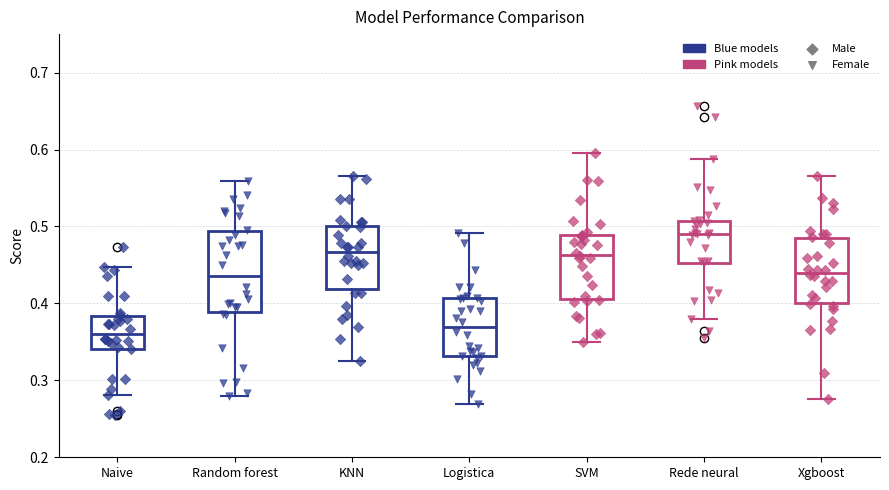

Reading left to right, transcribe this box plot: for each box, give where its median line is, the range the box spans, and where its two whiskers end, as read against the y-axis. The values are not printed on the chart, so give them approximately, as read against the axis.

Naive: median 0.36, box 0.34 to 0.38, whiskers 0.28 to 0.45
Random forest: median 0.44, box 0.39 to 0.49, whiskers 0.28 to 0.56
KNN: median 0.47, box 0.42 to 0.50, whiskers 0.32 to 0.57
Logistica: median 0.37, box 0.33 to 0.41, whiskers 0.27 to 0.49
SVM: median 0.46, box 0.41 to 0.49, whiskers 0.35 to 0.60
Rede neural: median 0.49, box 0.45 to 0.51, whiskers 0.38 to 0.59
Xgboost: median 0.44, box 0.40 to 0.48, whiskers 0.28 to 0.57